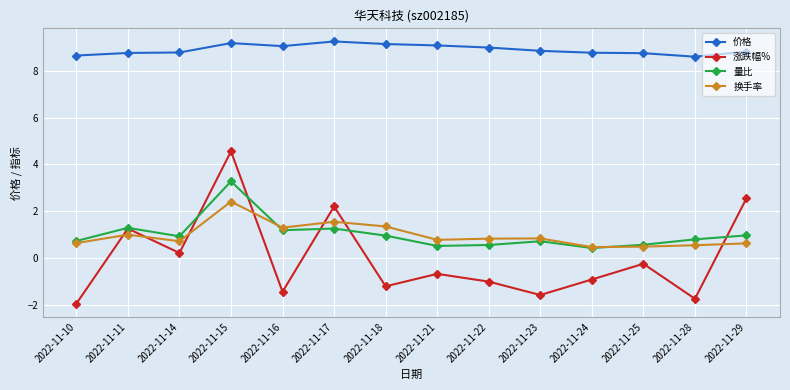

True or false: 涨跌幅% has more than 2 points higher than both neighbors.

True